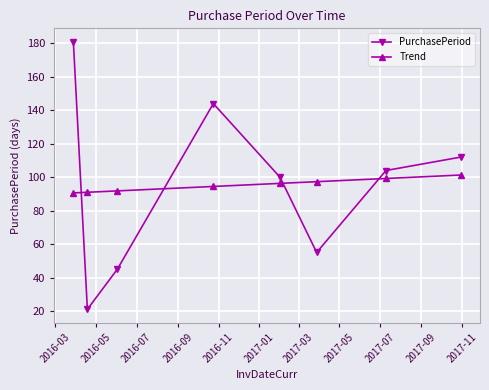

What is the difference between the maximum and minimum values in the PurchasePeriod series?

160.0